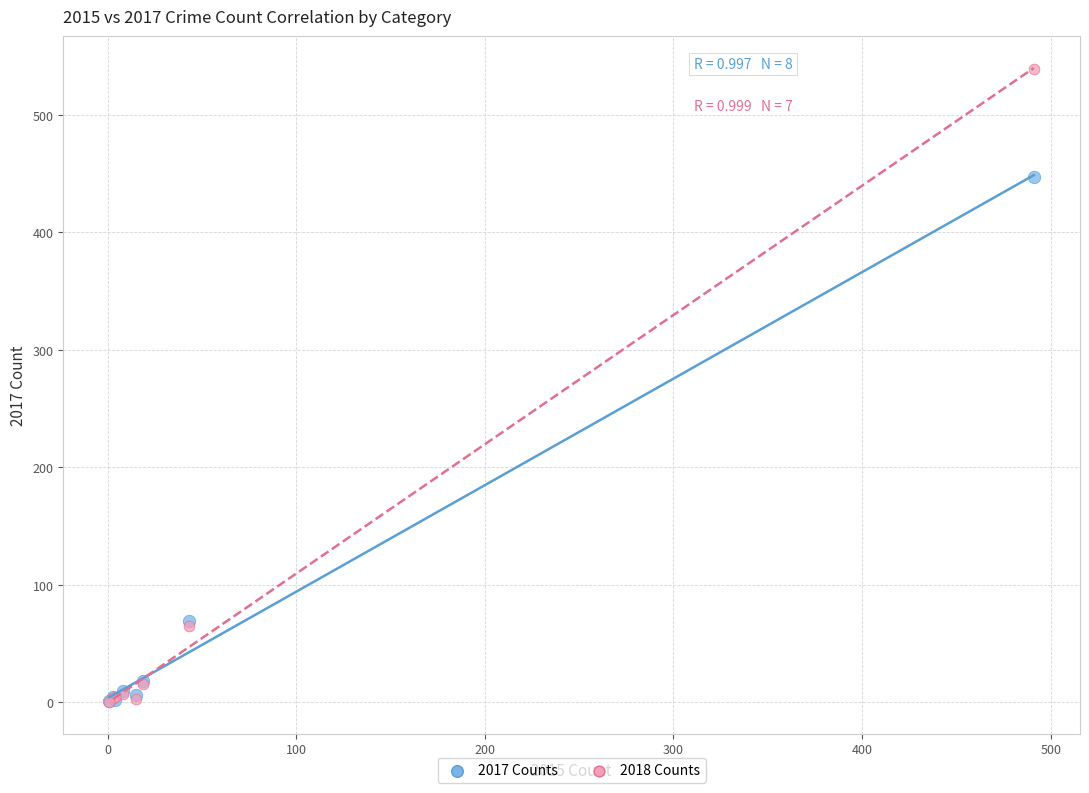

Across all series, what Y value is closest to 269?

447